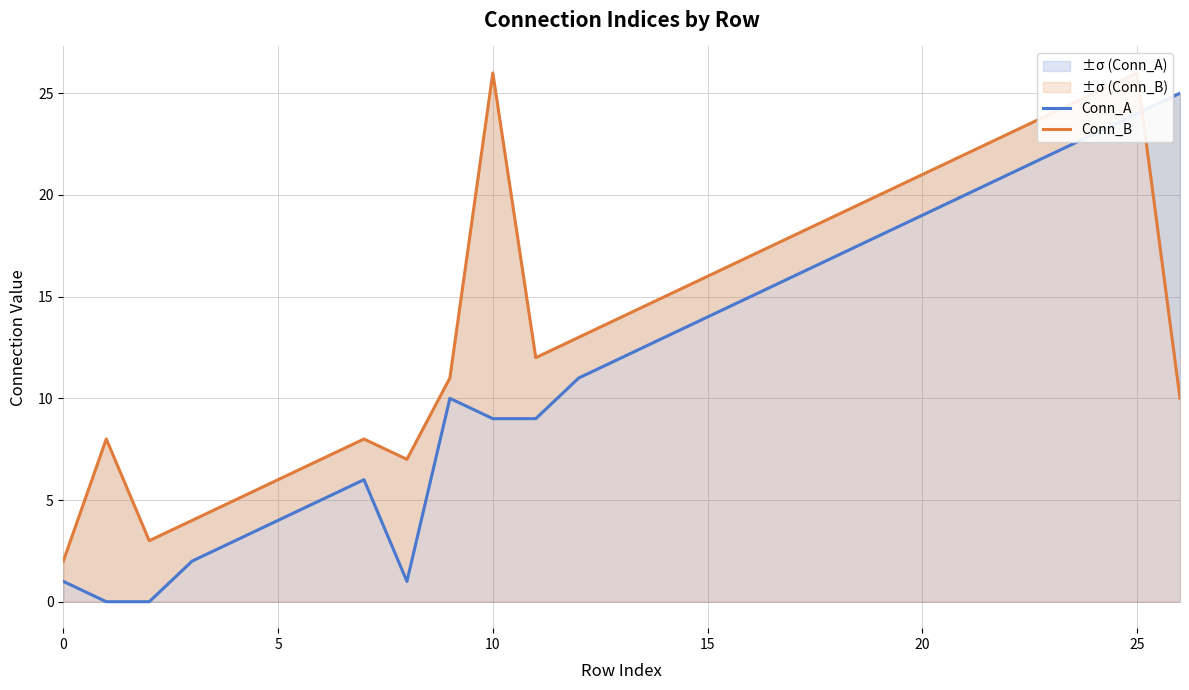

What are all the series names shown in the legend?

Conn_A, Conn_B